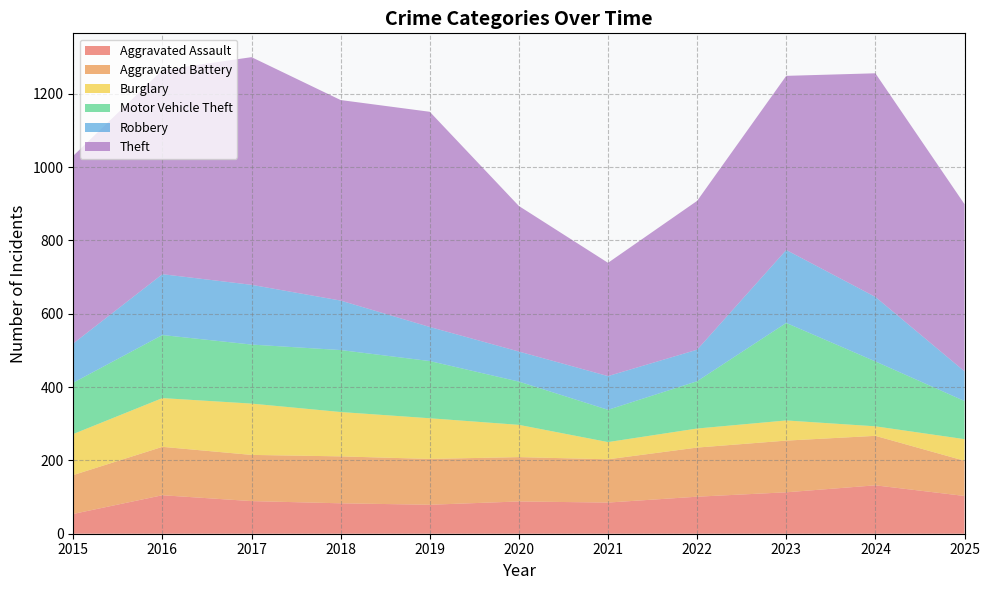

Reading left to right, list all the values displayed in this chart.

Aggravated Assault: 2015=54	2016=105	2017=89	2018=83	2019=79	2020=88	2021=85	2022=101	2023=113	2024=132	2025=103
Aggravated Battery: 2015=106	2016=132	2017=126	2018=128	2019=125	2020=121	2021=118	2022=134	2023=141	2024=135	2025=96
Burglary: 2015=112	2016=133	2017=140	2018=121	2019=111	2020=88	2021=47	2022=52	2023=55	2024=26	2025=59
Motor Vehicle Theft: 2015=140	2016=172	2017=161	2018=169	2019=156	2020=118	2021=88	2022=129	2023=266	2024=177	2025=104
Robbery: 2015=107	2016=166	2017=163	2018=135	2019=93	2020=82	2021=92	2022=86	2023=199	2024=176	2025=81
Theft: 2015=512	2016=557	2017=621	2018=547	2019=587	2020=397	2021=309	2022=406	2023=475	2024=610	2025=456